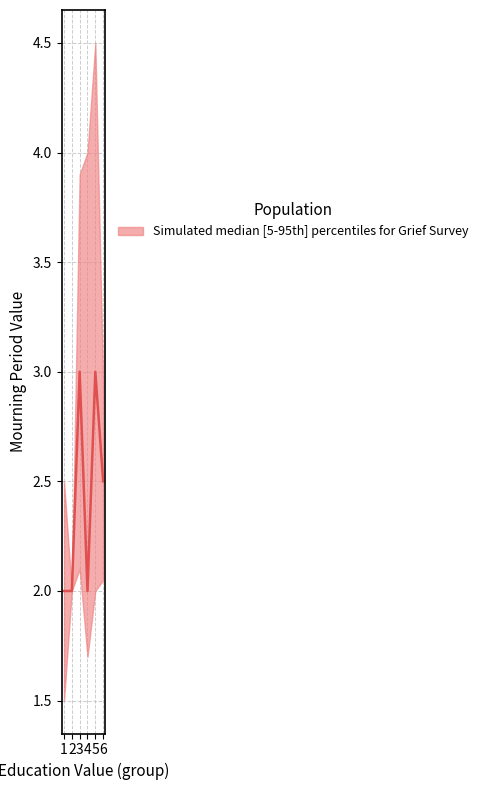

True or false: the data shows 2.5 at 6.

True